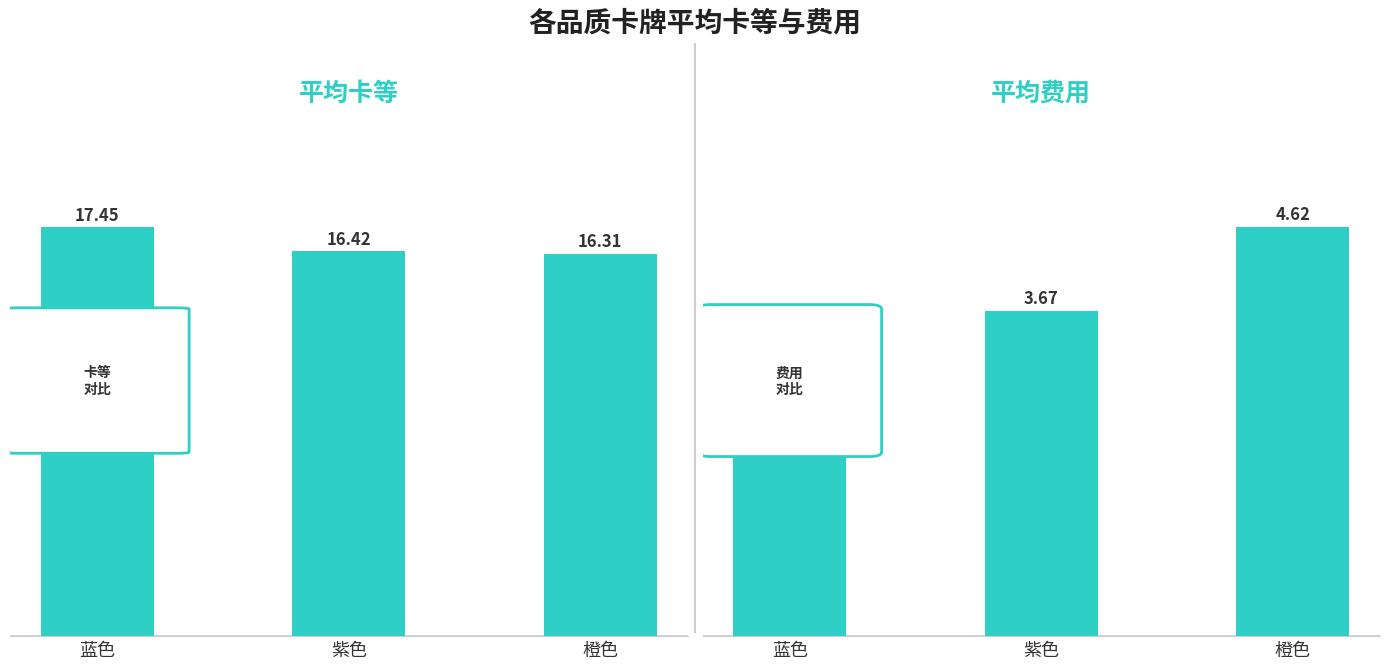

What position from the right is 紫色?

2